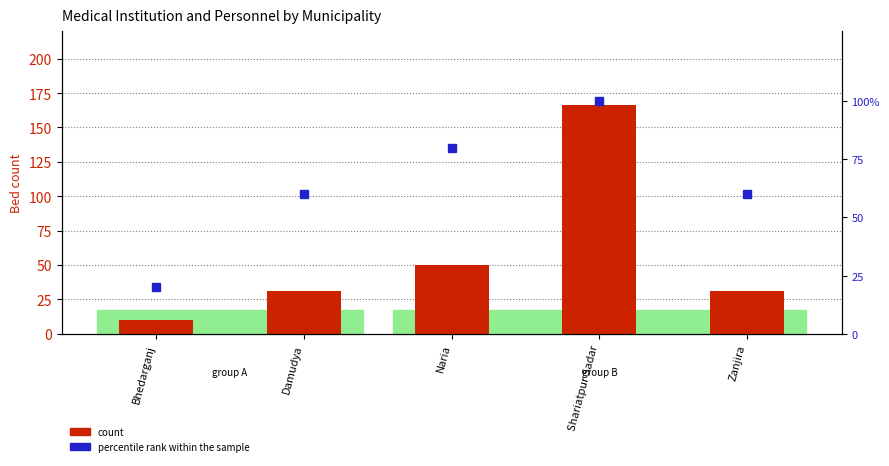

What are all the series names shown in the legend?

count, percentile rank within the sample